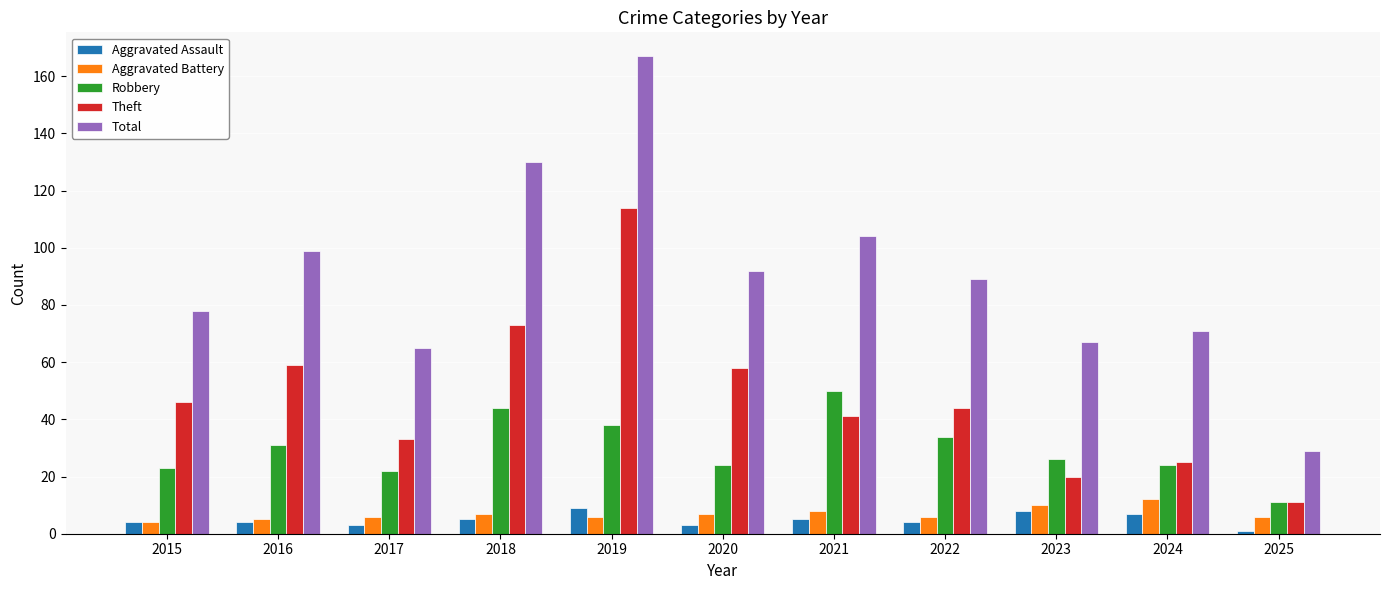

At which label is Robbery closest to 30?

2016